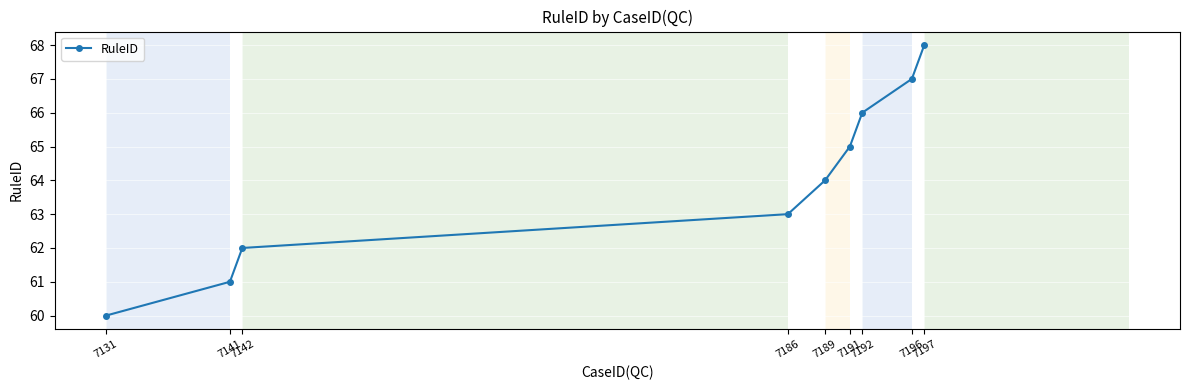

What is the value of the 5th point from the left?

64